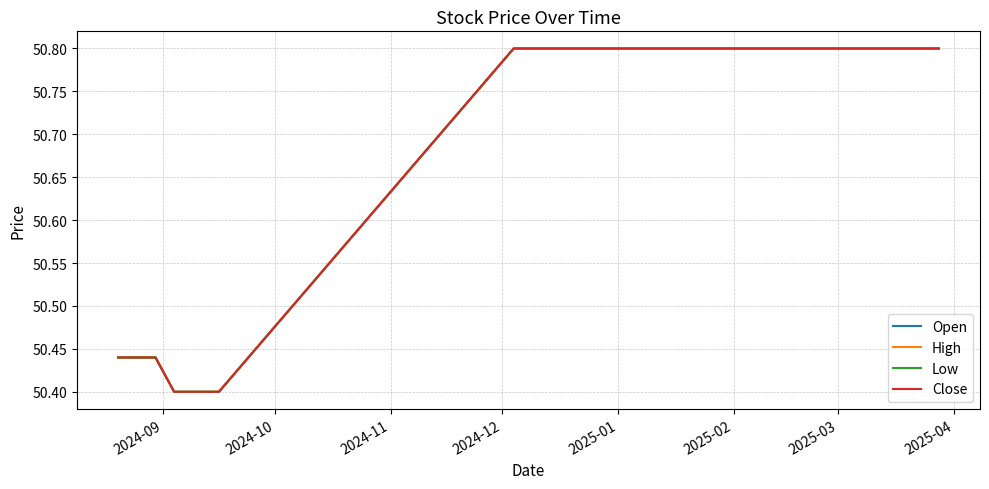

Is this an area chart (filled region under the line)?

No